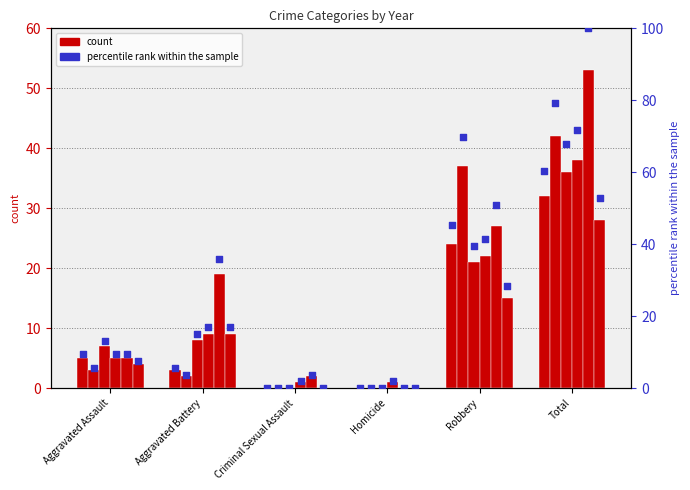

Which has a higher value, Robbery or Criminal Sexual Assault?

Robbery